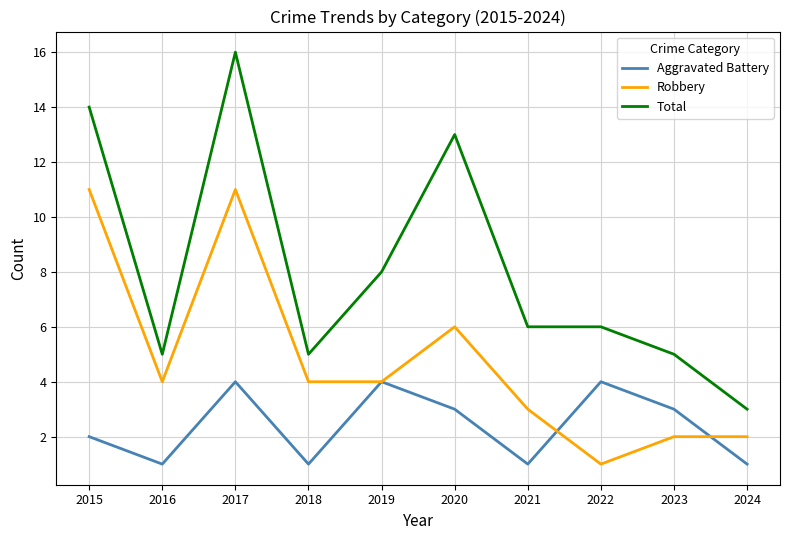

Between 2020 and 2023, which series saw the biggest shift?

Total